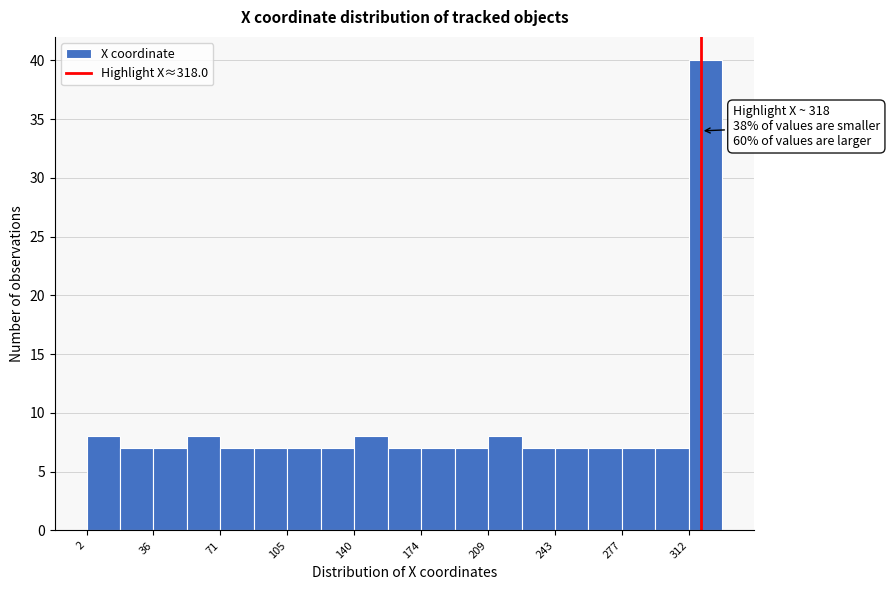

Around what value on the x-axis is the tallest bar? Give the approximate position of its centre, as read against the axis.

320